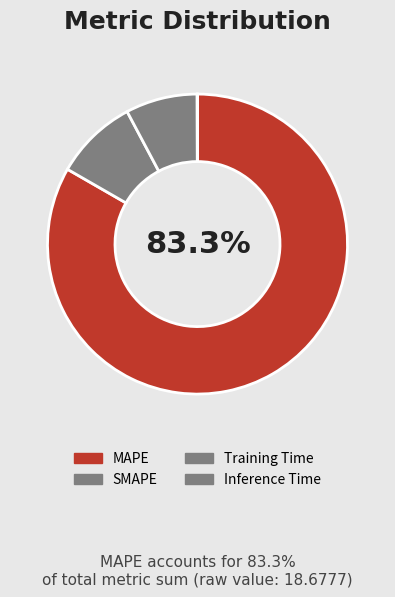

Count the number of slices in the pie.

4